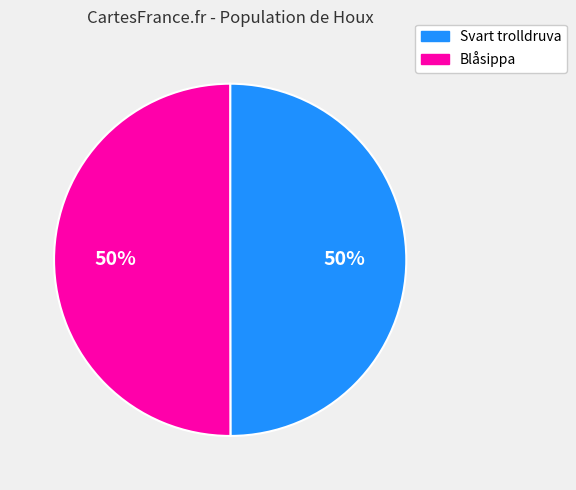

To the nearest percent, what percentage of the pie is Svart trolldruva?

50%